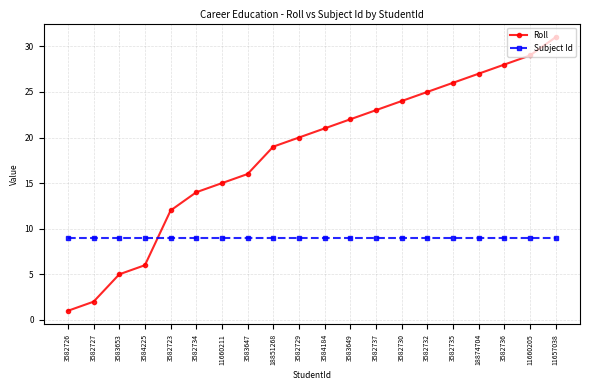

At which label does Roll reach its peak?

11657038